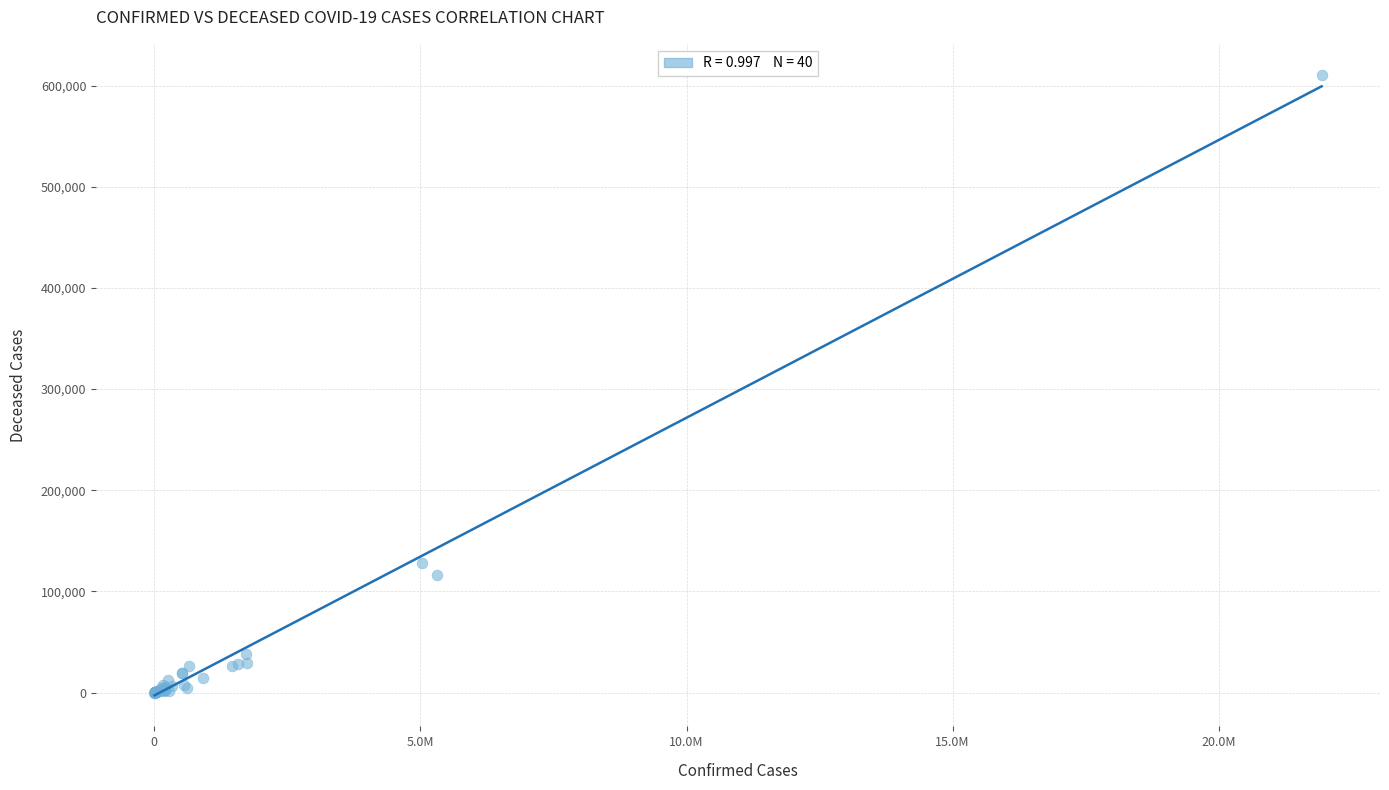

What Y value in the scatter plot is closest to 305278?

127680